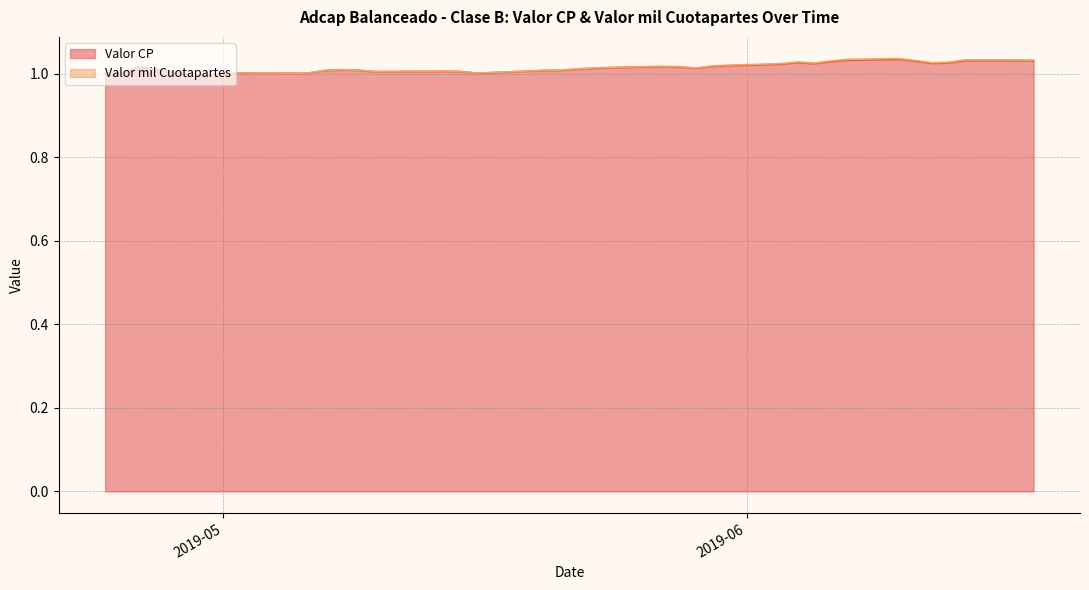

What are all the series names shown in the legend?

Valor CP, Valor mil Cuotapartes